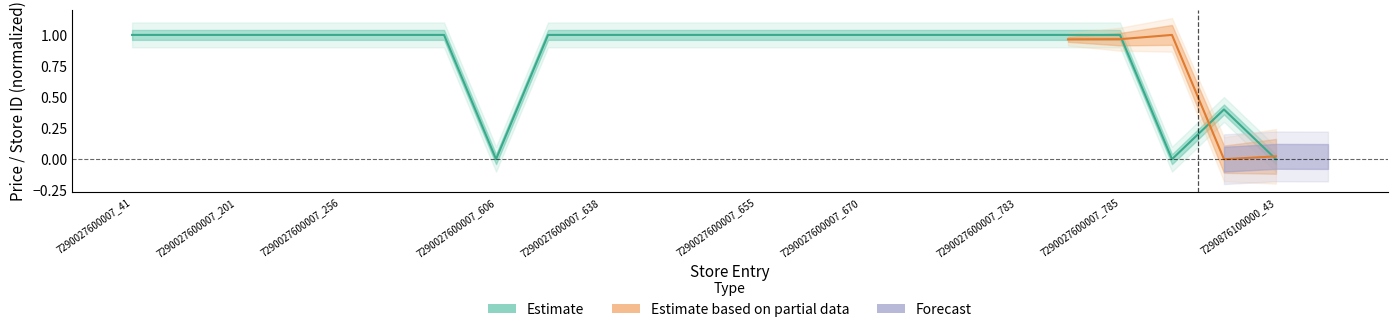

How many points are higher than both their immediate neighbors (excluding endpoints)?

1